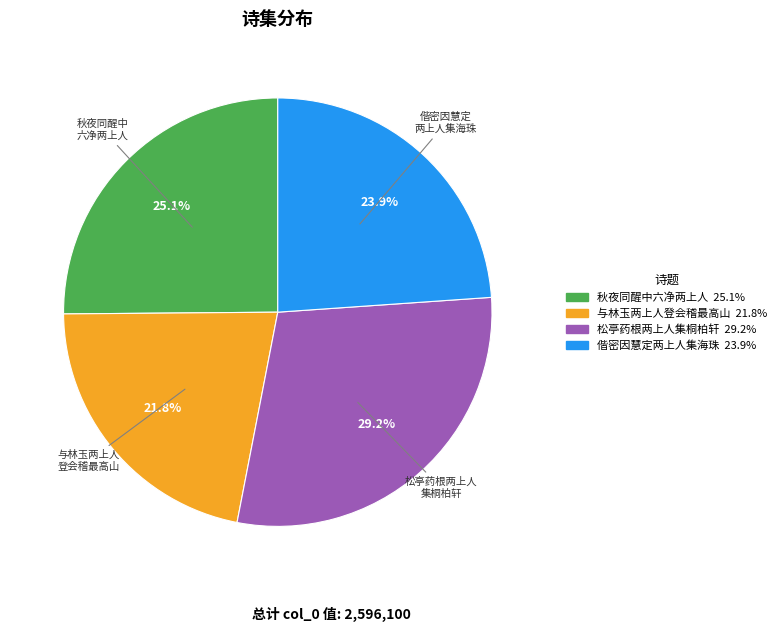

Is there any slice that represents more than half of the pie?

No